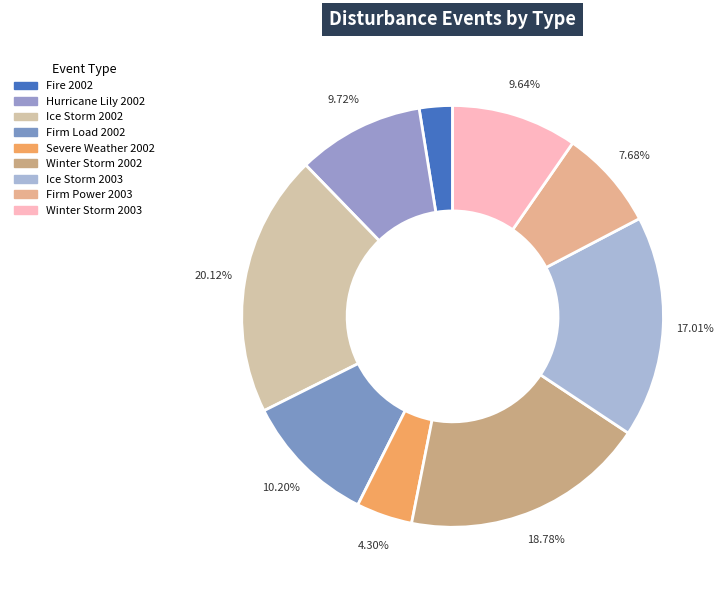

Does any single category account for the majority?

No